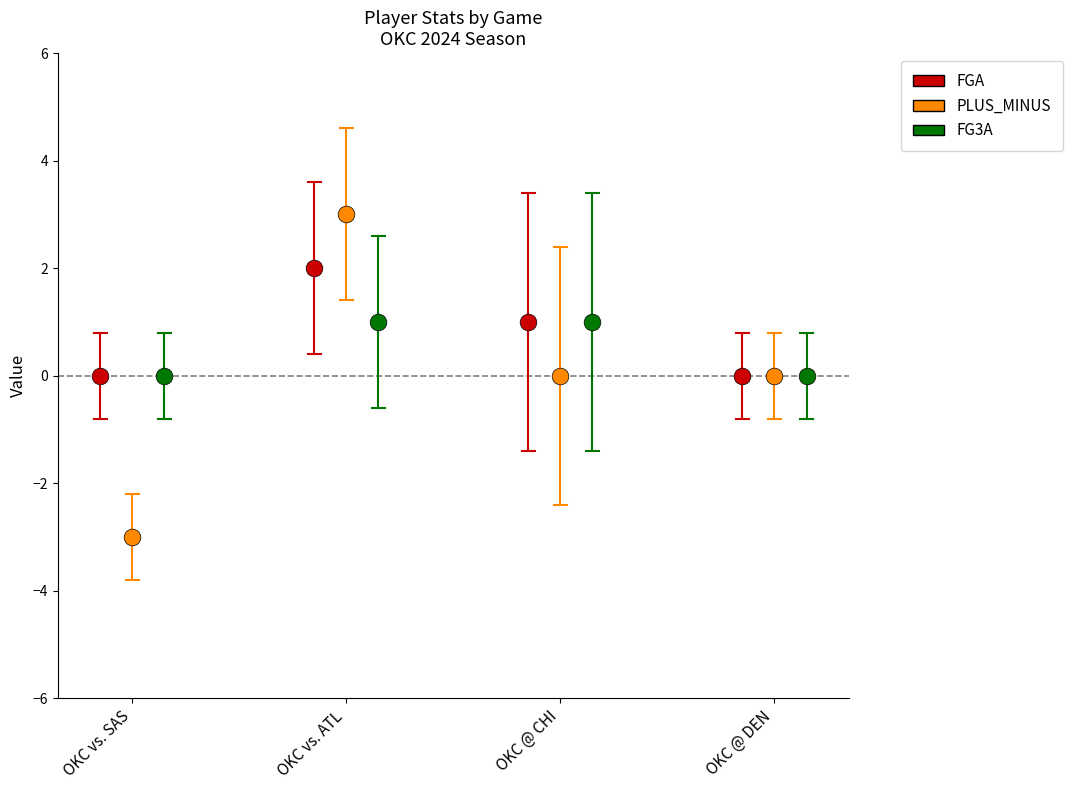

Which series reaches the minimum Y coordinate?

PLUS_MINUS